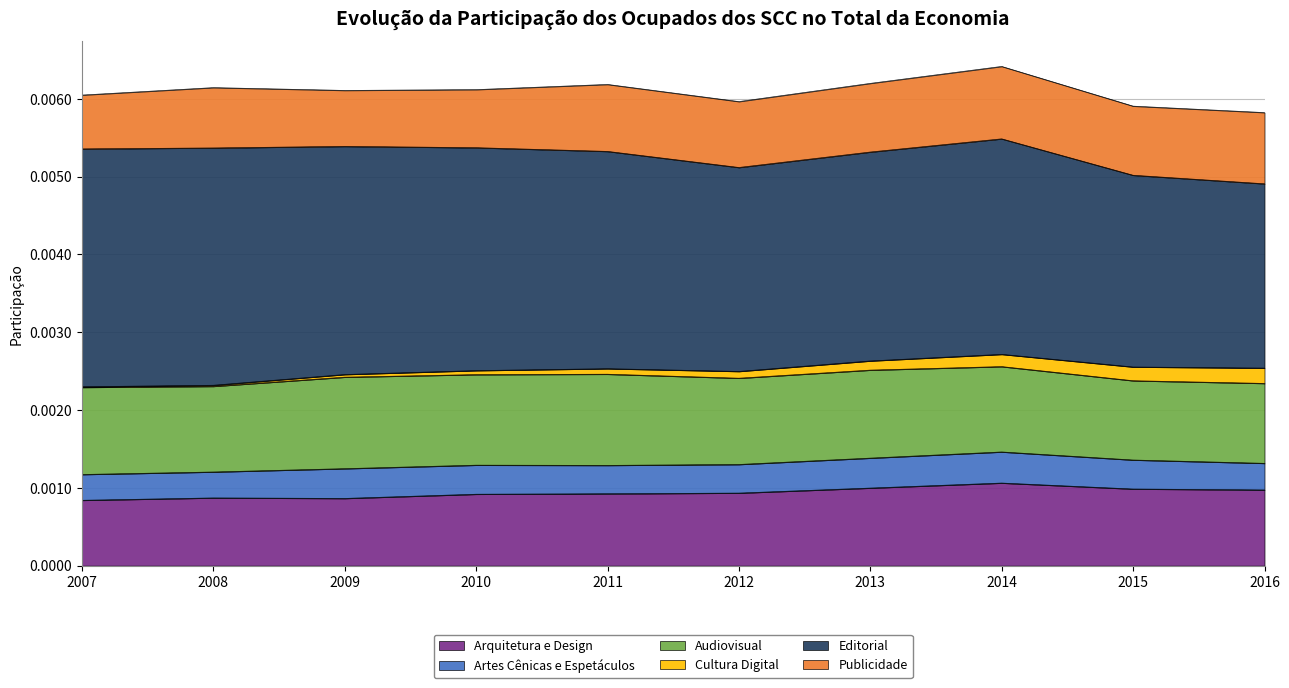

Is the value of Publicidade at 2013 greater than the value of Audiovisual at 2015?

No